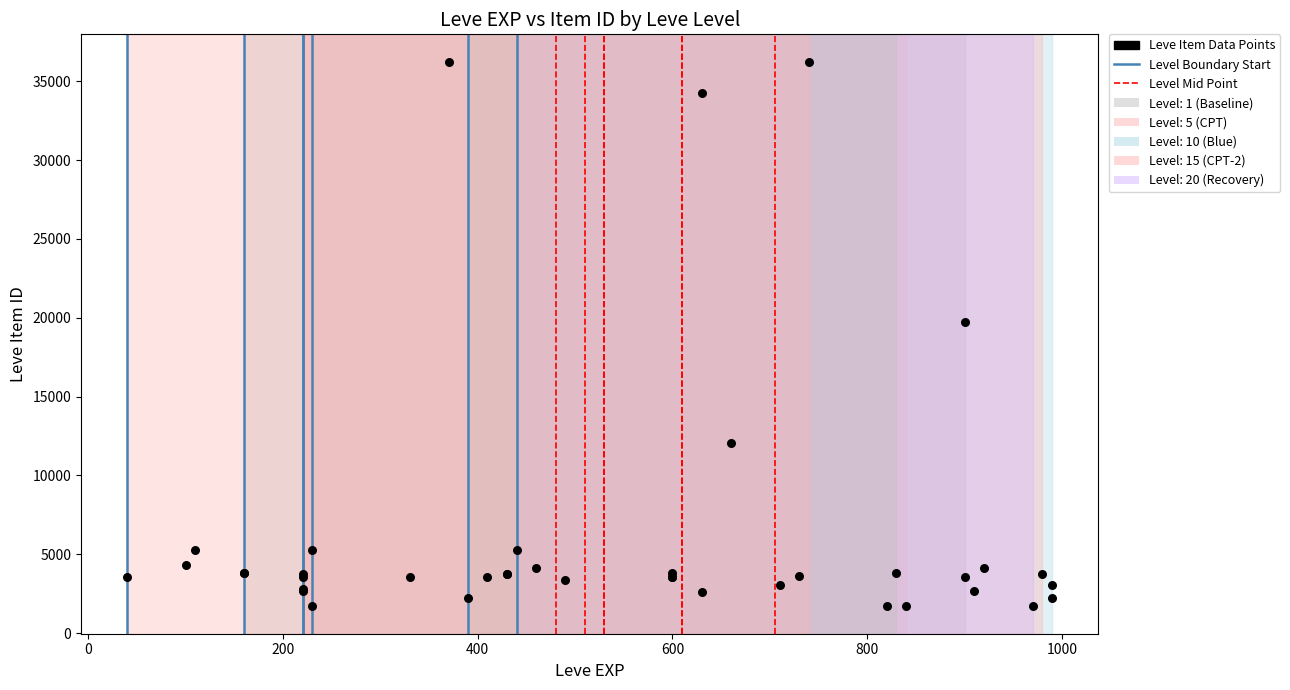

What Y value in the scatter plot is closest to 18967?

19744